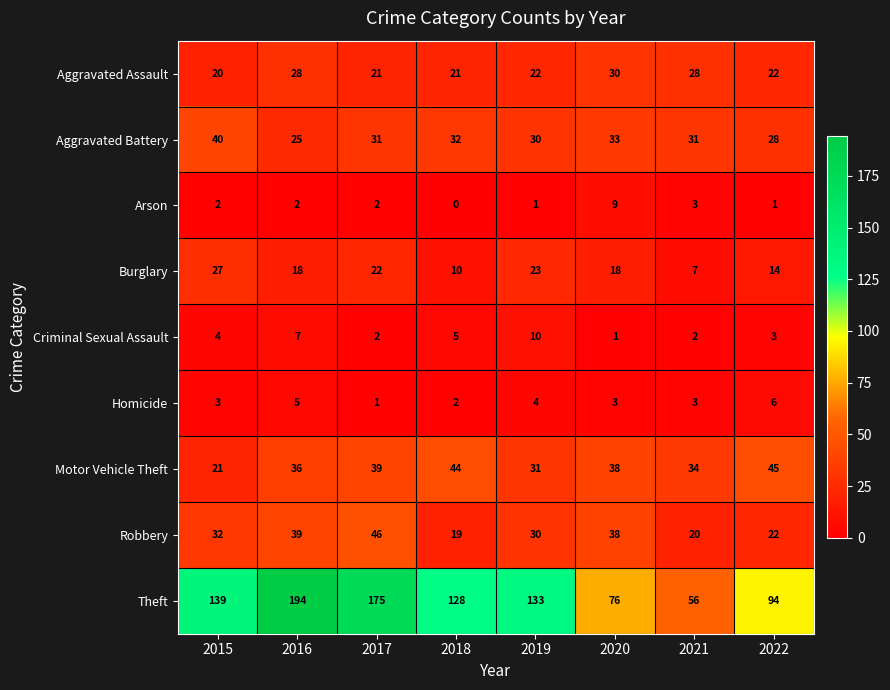

Which series has the largest total across all categories?

Theft